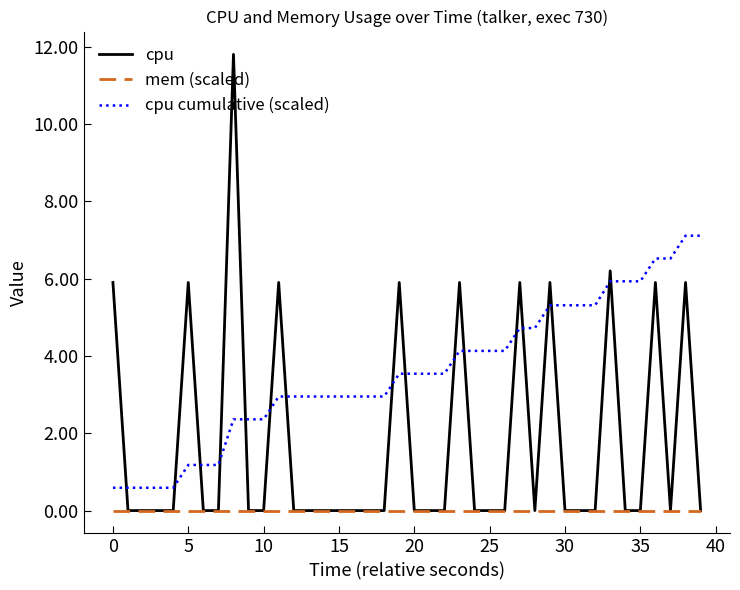

How many lines are shown in the chart?

3